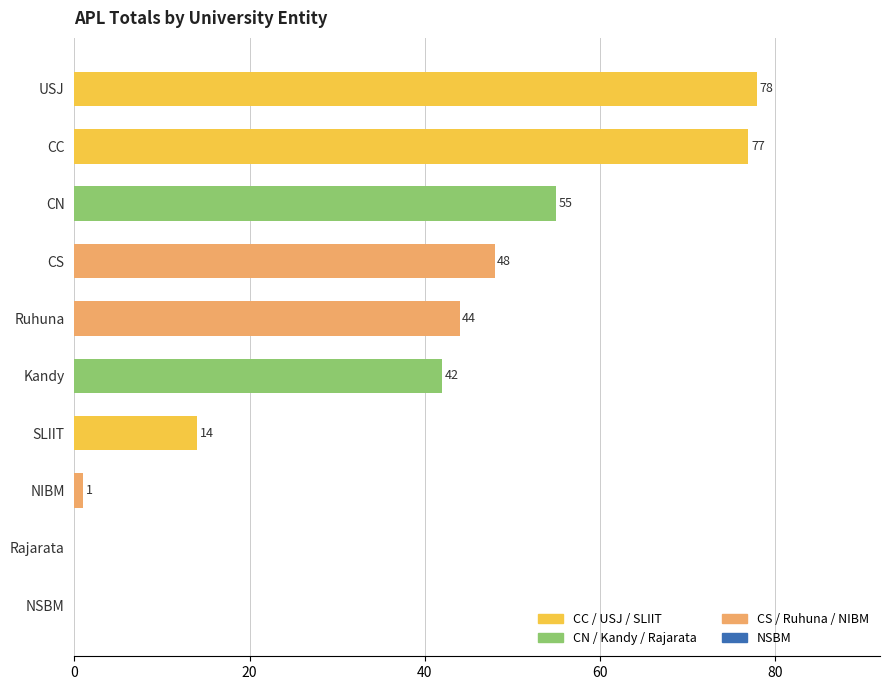

Is it true that the value at Kandy is 28?

False